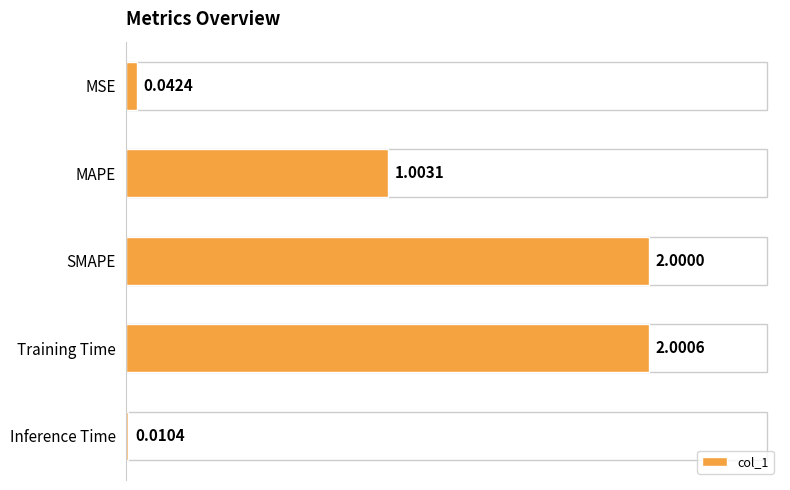

What is the difference between the maximum and minimum values?

2.0